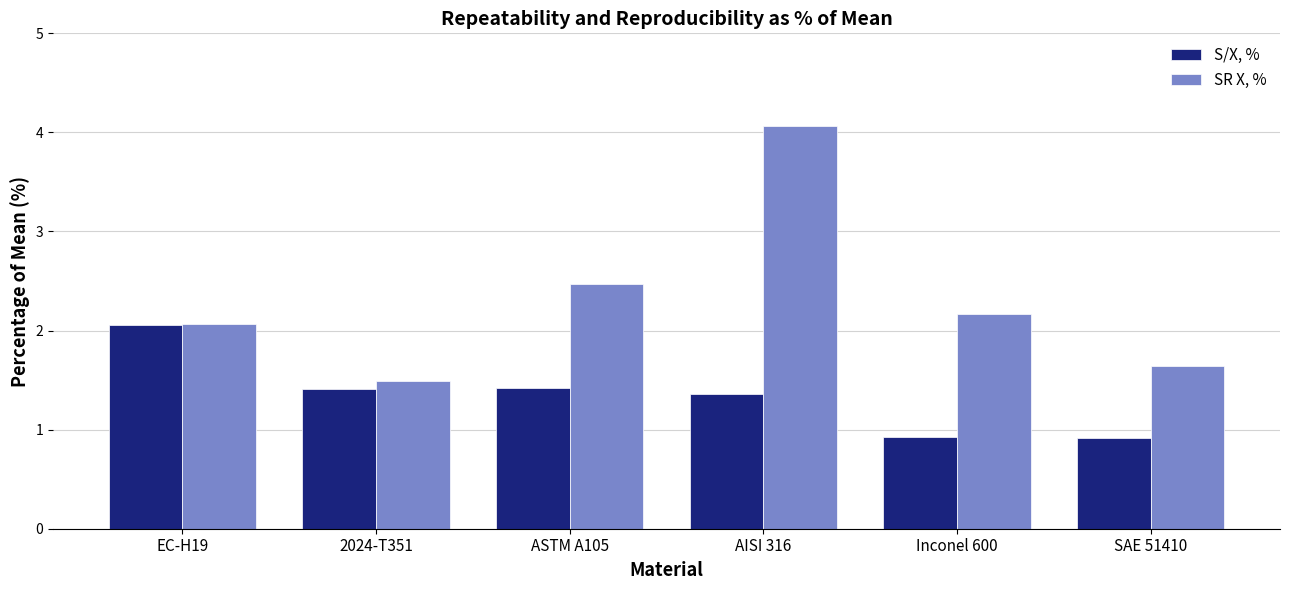

Which category has the lowest value in the SR X, % series?

2024-T351